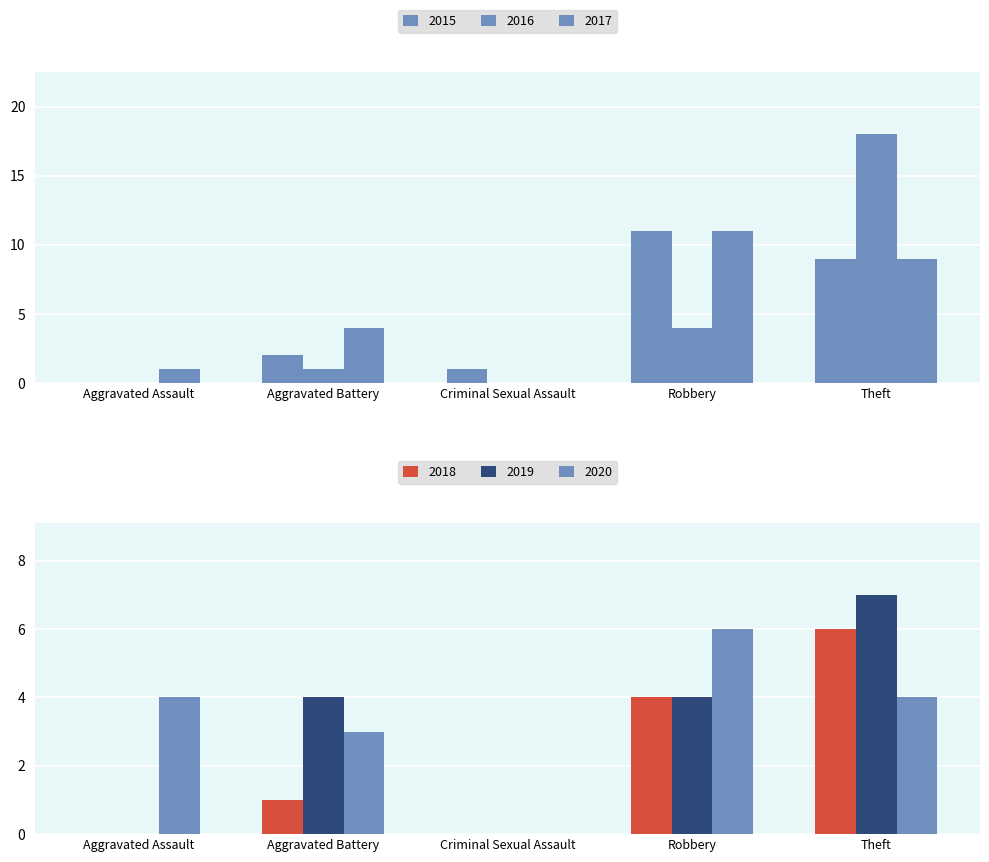

How many series are shown in this chart?

6